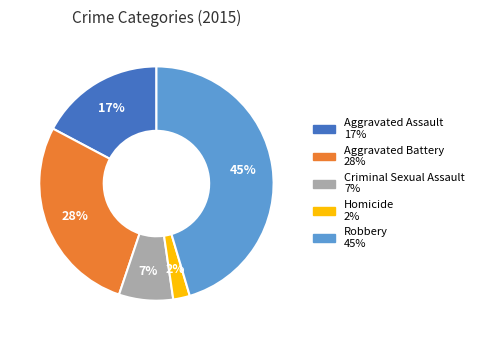

Is the sum of Criminal Sexual Assault and Aggravated Assault greater than half?

No